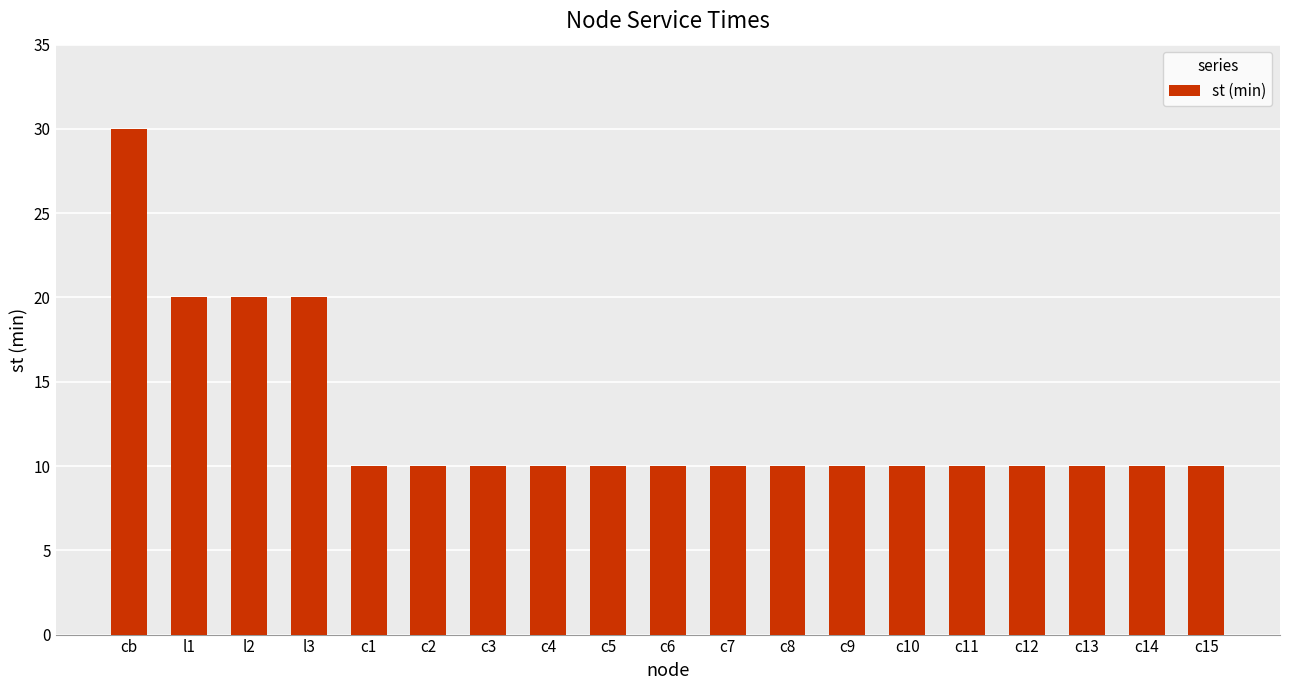

Which has a higher value, l1 or c2?

l1